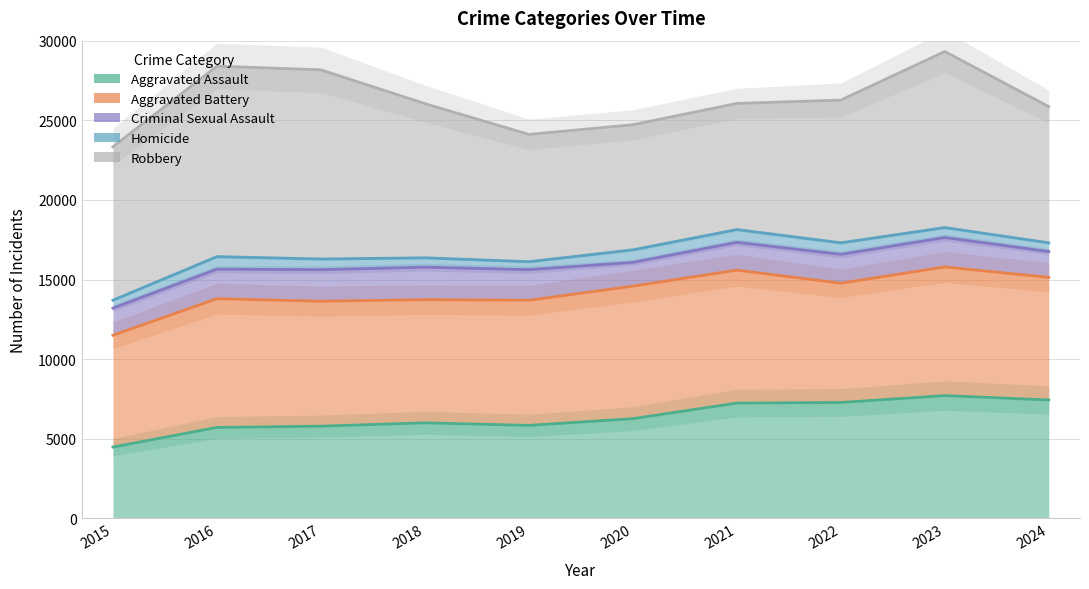

Is it true that Robbery equals 14001 at 2017?

False